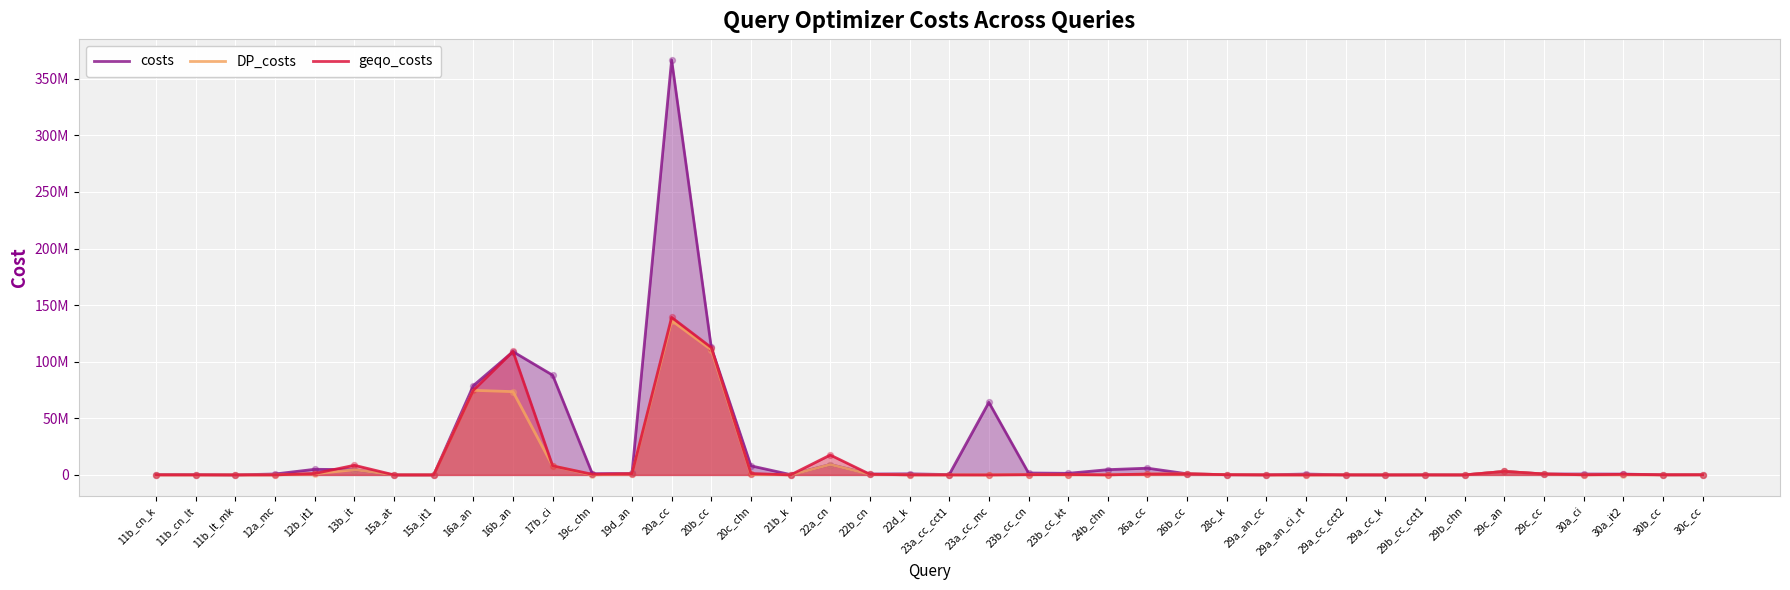

What is the total value across all series at 30b_cc?

244971